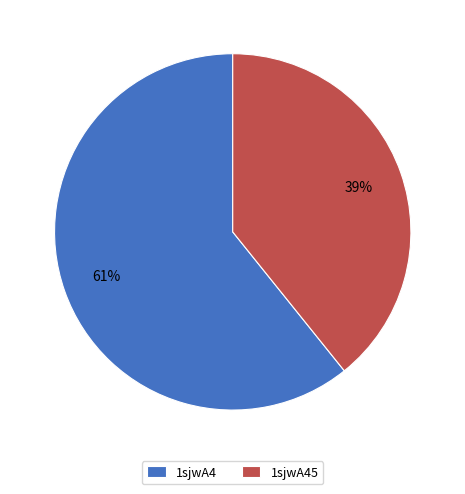

Does 1sjwA4 account for over 50% of the chart?

Yes